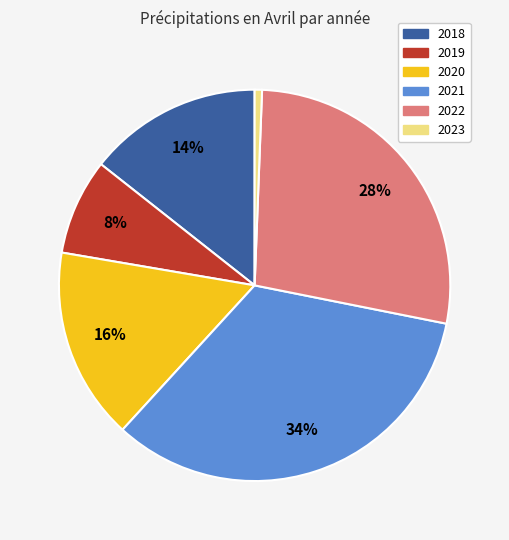

To the nearest percent, what portion does 2023 represent?

1%